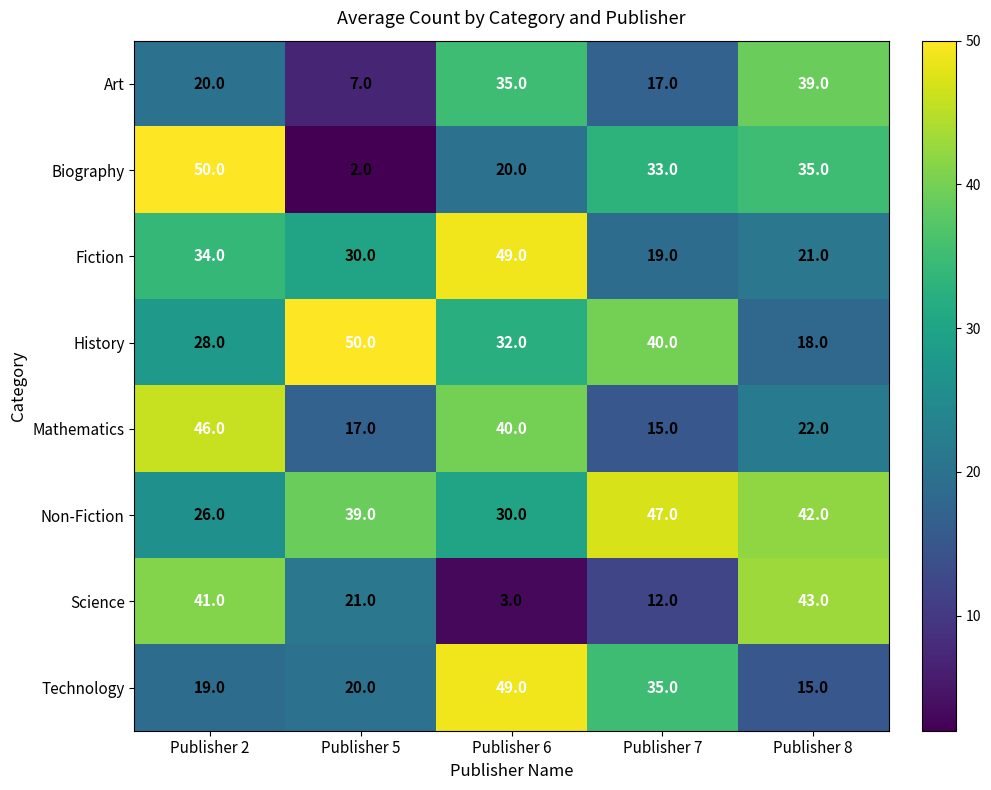

True or false: Biography has a value of 35 at Publisher 8.

True